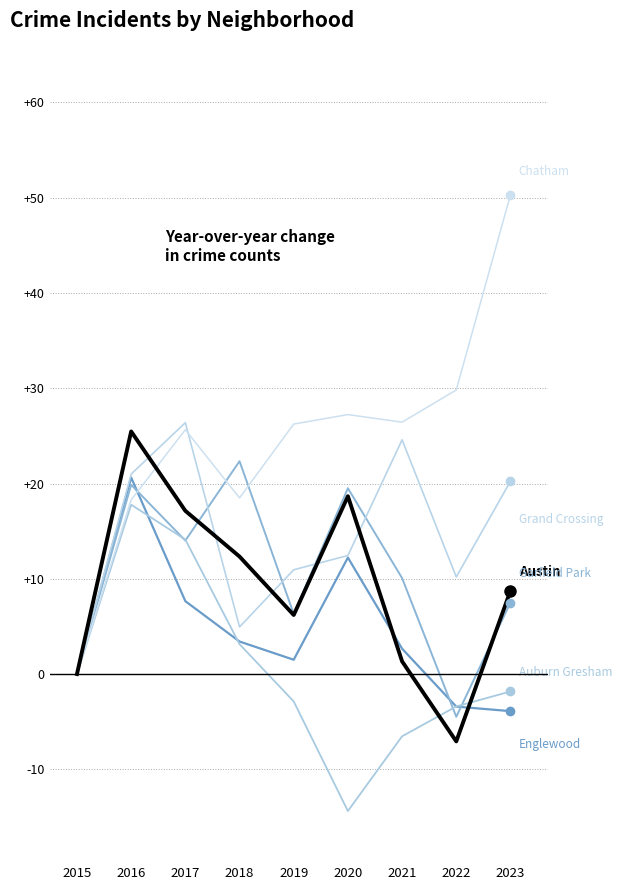

How many lines are shown in the chart?

6